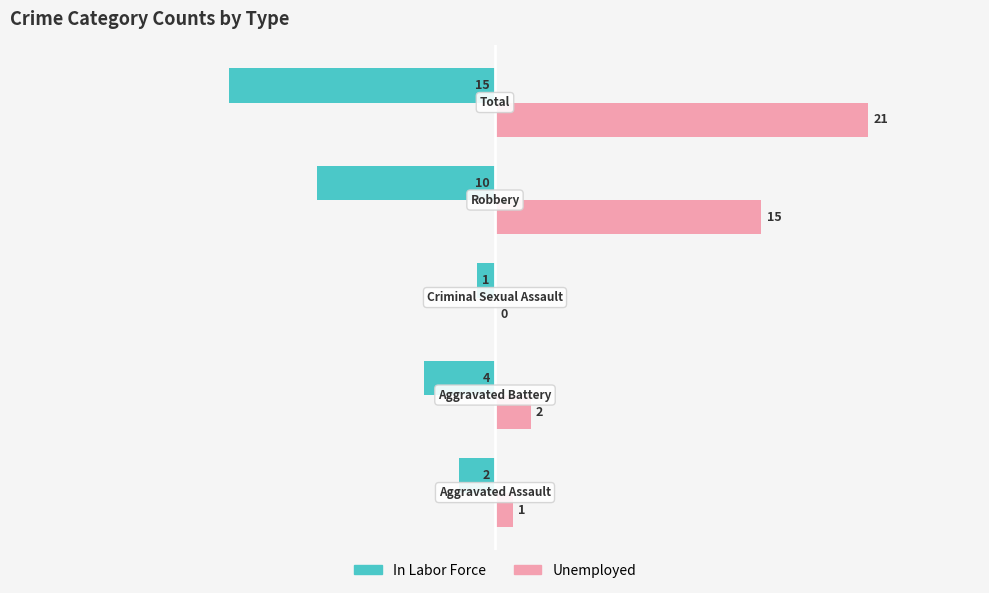

Which series has the largest total across all categories?

Unemployed